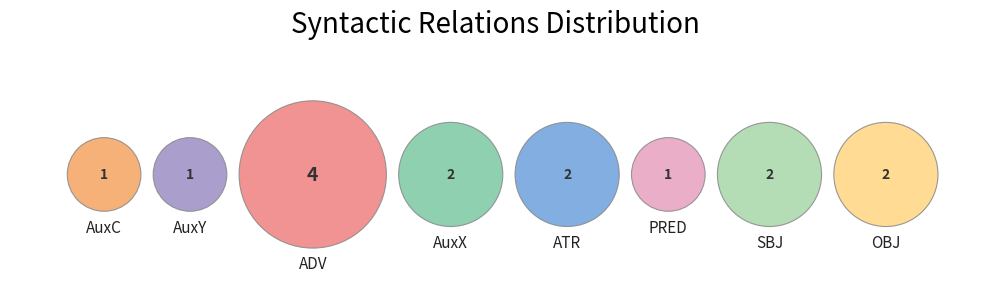

Which slice is the smallest?

AuxC